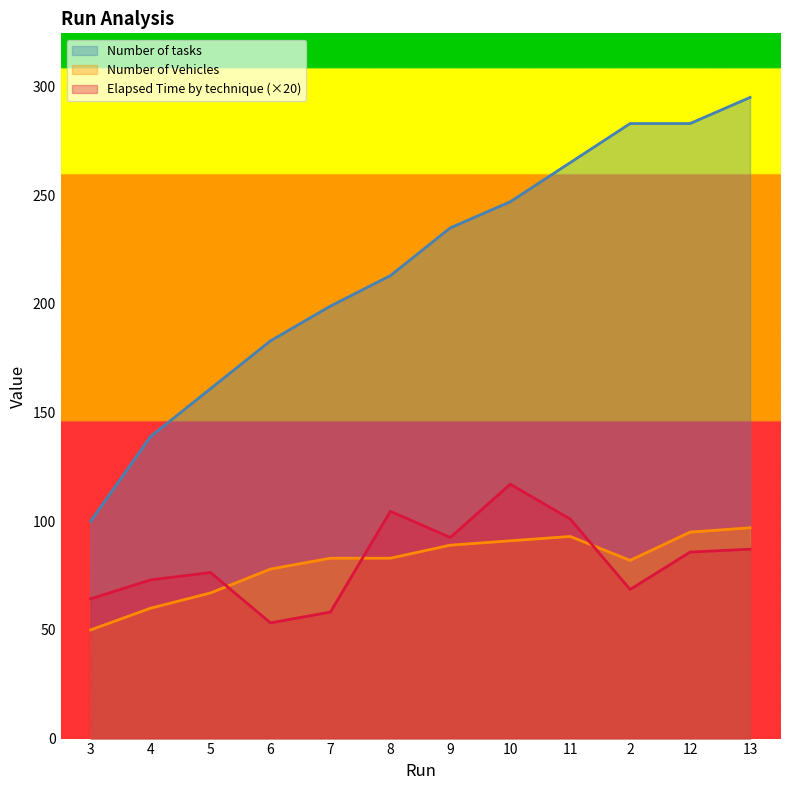

What position from the left is 7?

5